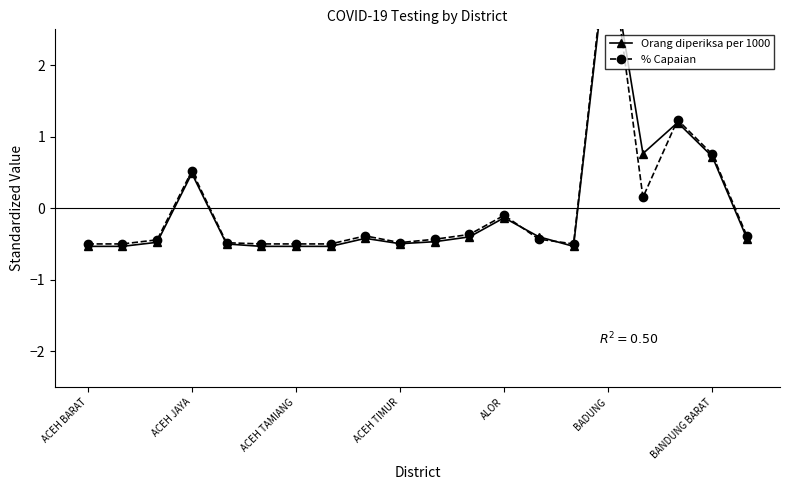

What is the difference between the maximum and minimum values in the % Capaian series?

4.3